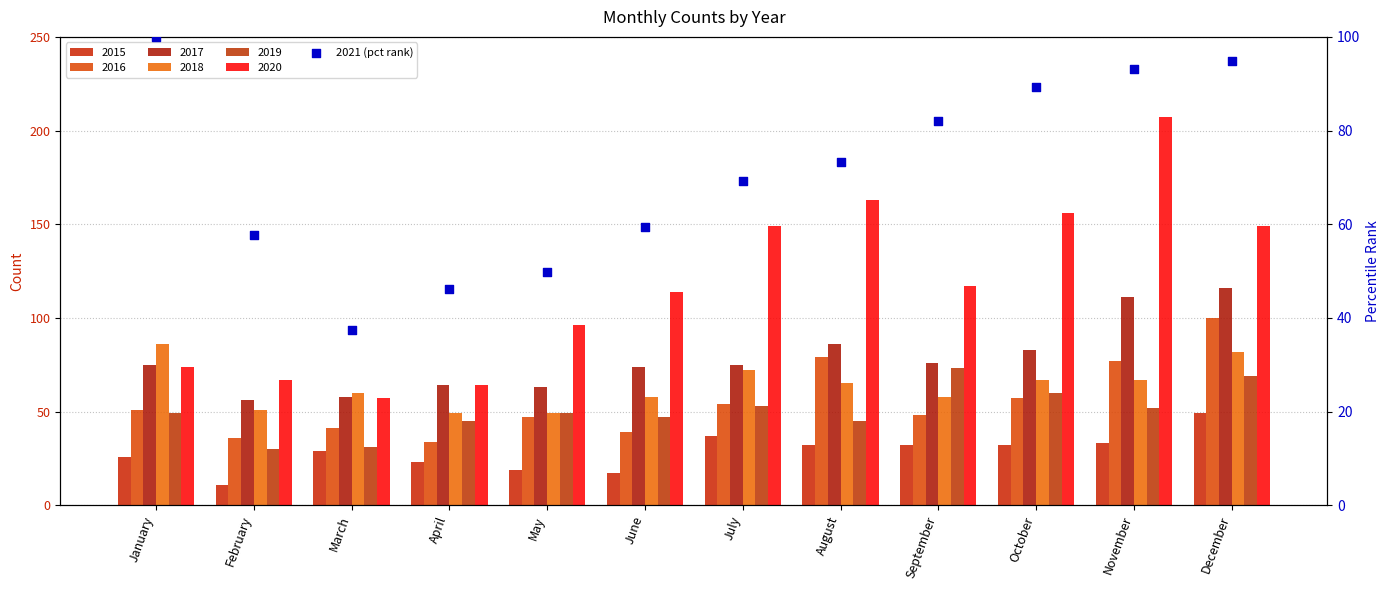

Which has a higher value, March or February?

February